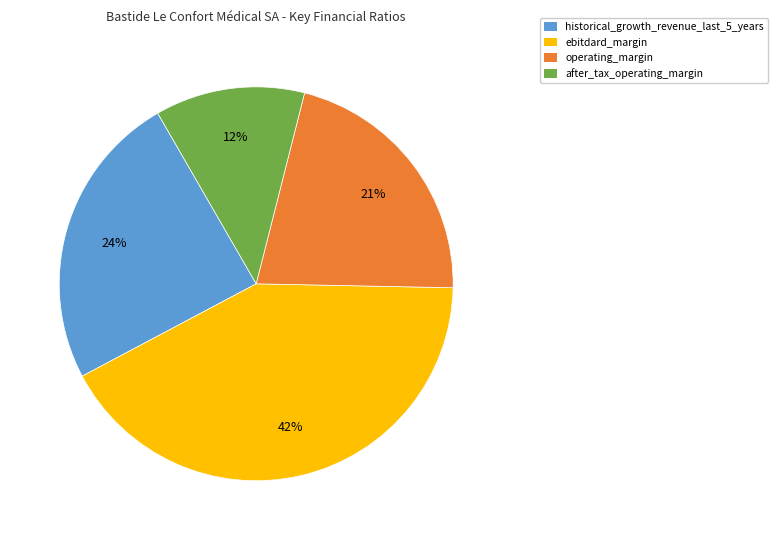

Is the sum of after_tax_operating_margin and historical_growth_revenue_last_5_years greater than half?

No